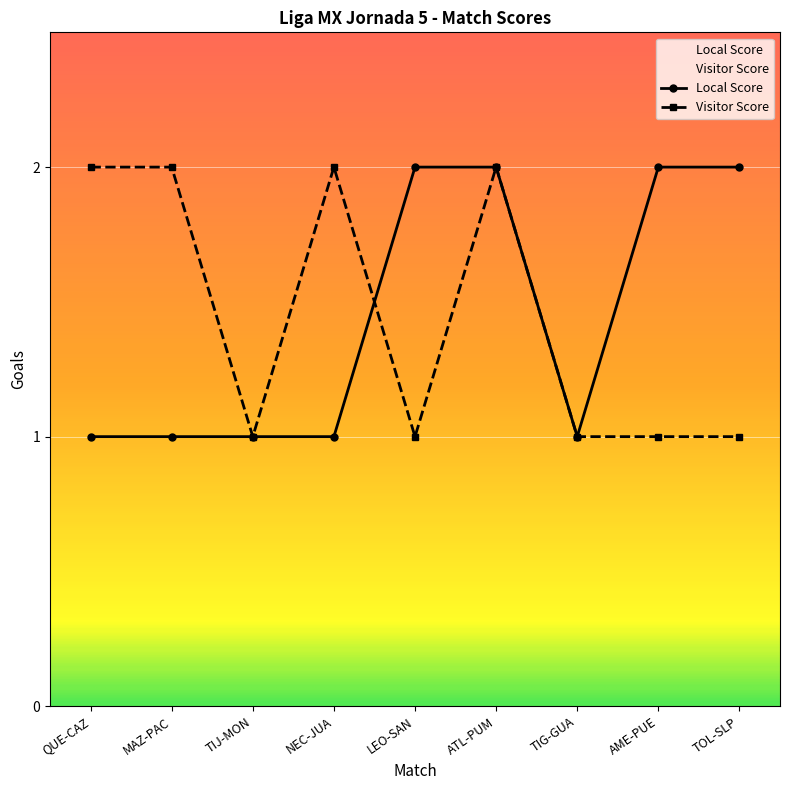

At which label is Visitor Score closest to 1?

TIJ-MON